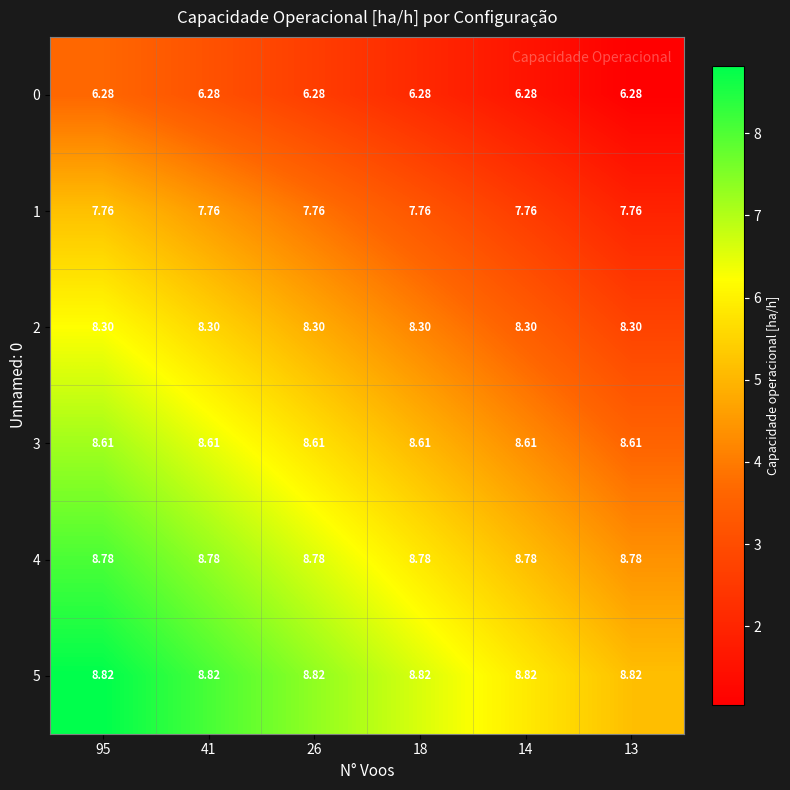

Which series has the largest total across all categories?

5